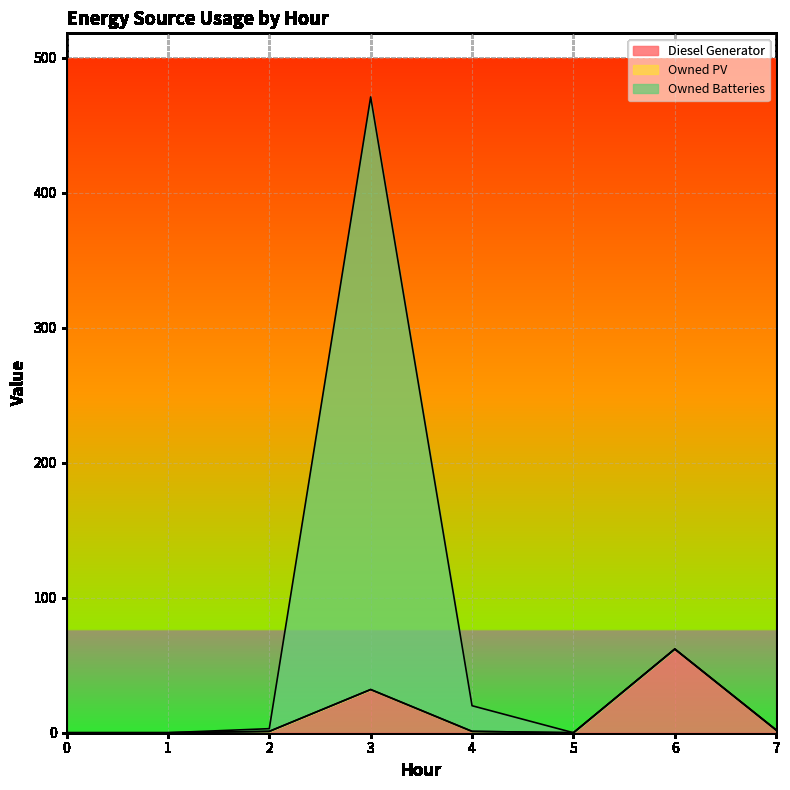

True or false: Owned Batteries and Diesel Generator intersect in this chart.

False